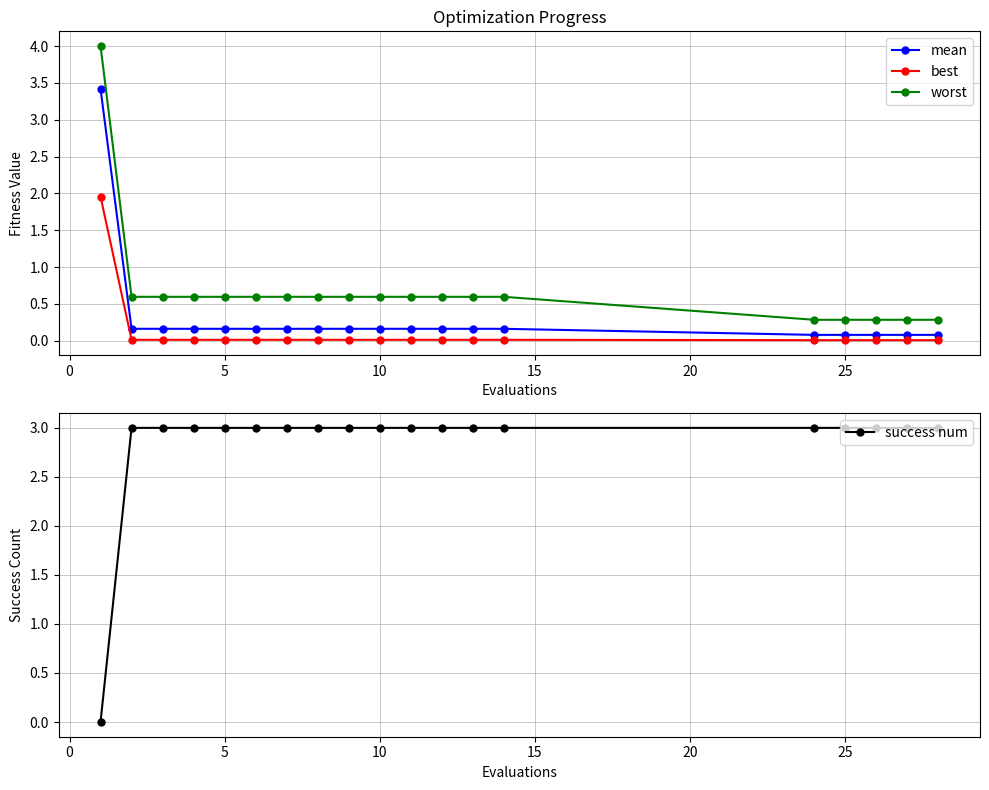

True or false: worst and mean cross at least once.

False